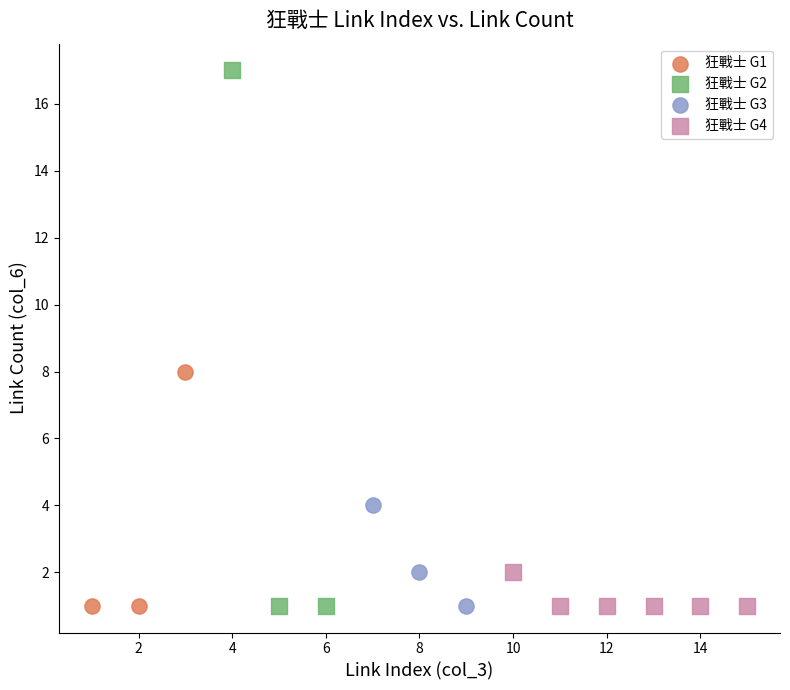

Which series reaches the maximum Y coordinate?

狂戰士 G2